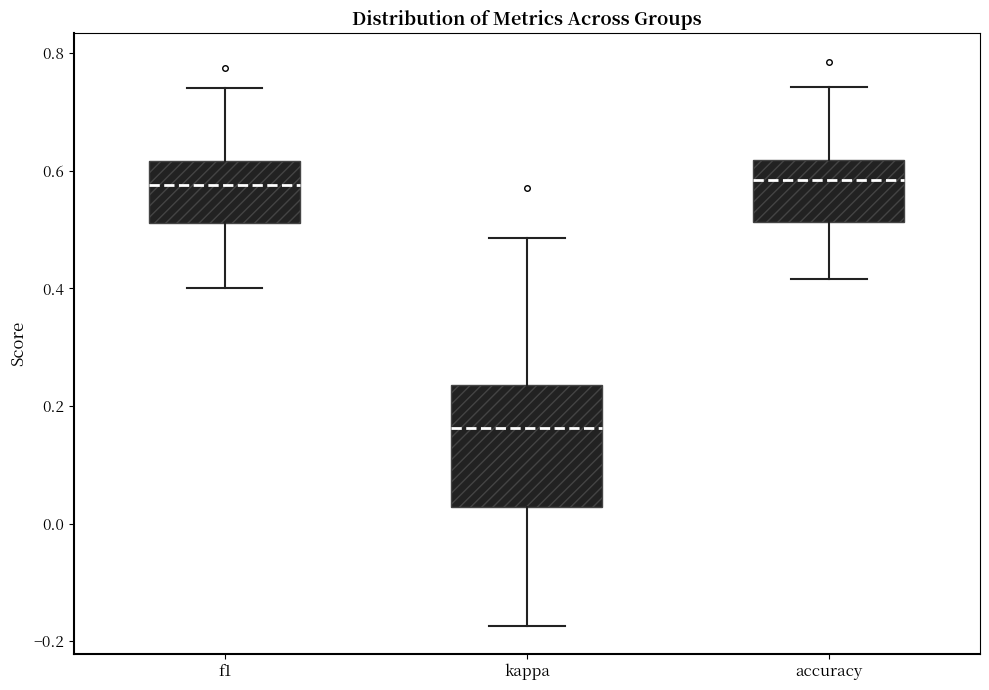

Reading left to right, read every box against the y-axis: the position of its median line, the range the box covers, and the ends of its whiskers. The values are not printed on the chart, so give them approximately, as read against the axis.

f1: median 0.58, box 0.52 to 0.62, whiskers 0.40 to 0.74
kappa: median 0.16, box 0.02 to 0.24, whiskers -0.18 to 0.48
accuracy: median 0.58, box 0.52 to 0.62, whiskers 0.42 to 0.74